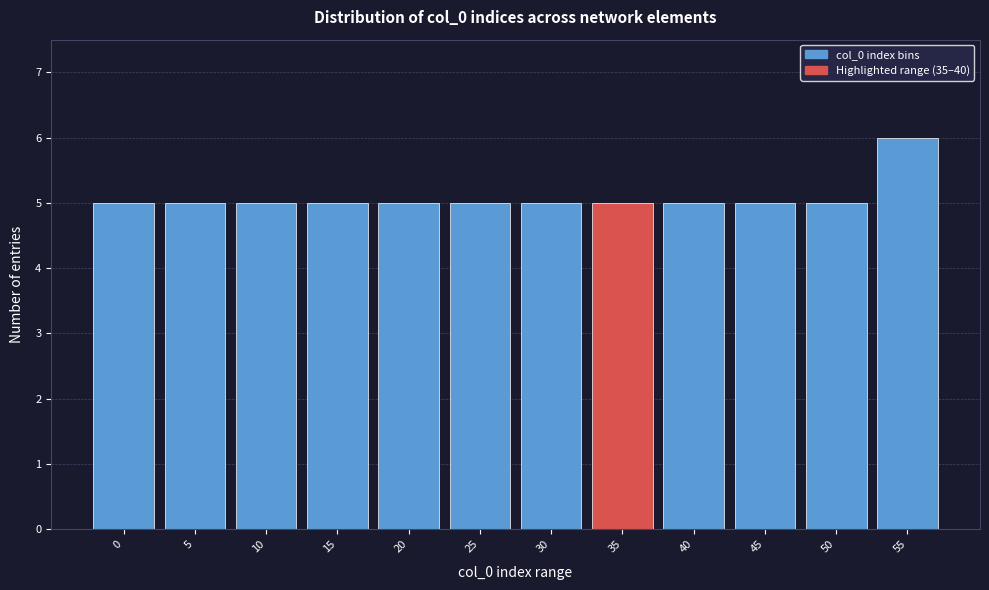

Reading left to right, transcribe all the data shown in this chart.

5	5	5	5	5	5	5	5	5	5	5	6